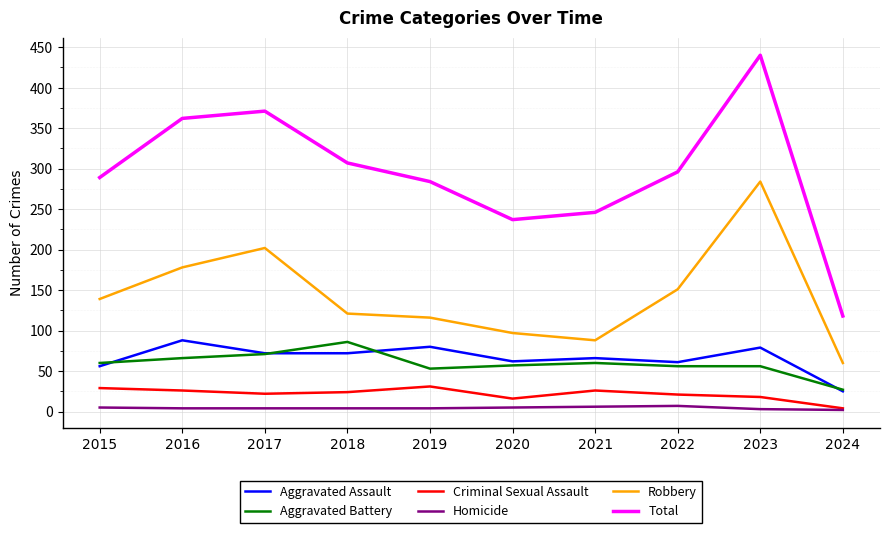

What is the difference between the Criminal Sexual Assault values at 2023 and 2021?

8